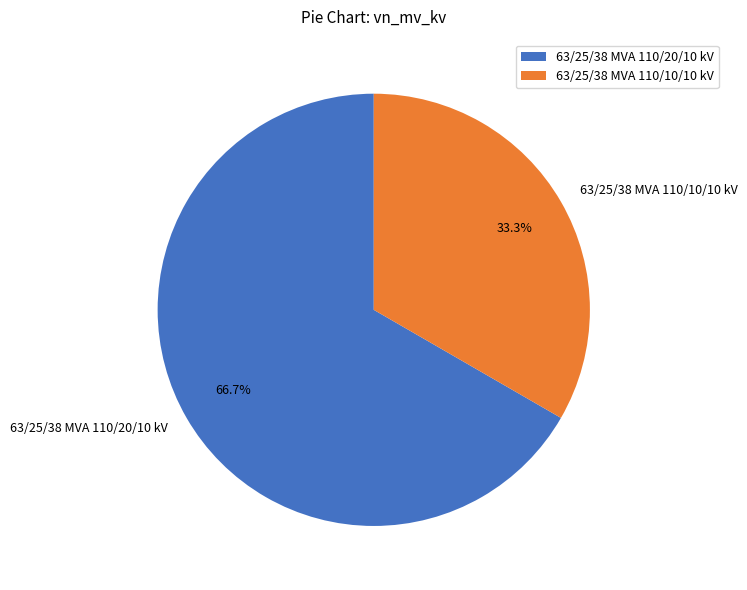

How many segments does this pie chart have?

2